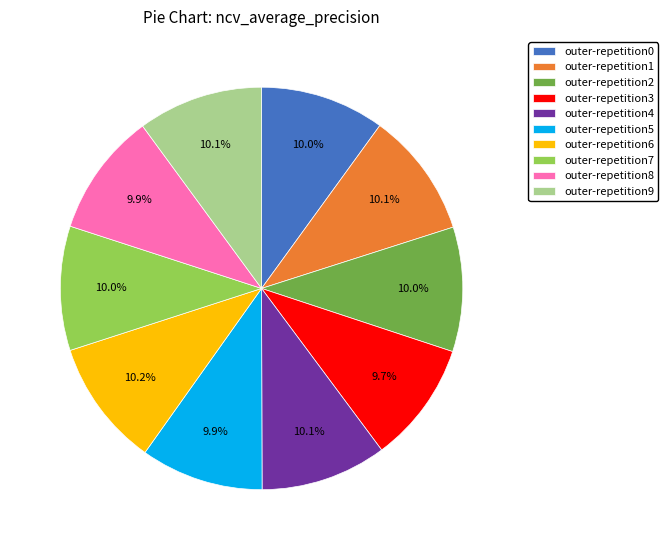

What percentage is the outer-repetition4 slice, to the nearest percent?

10%